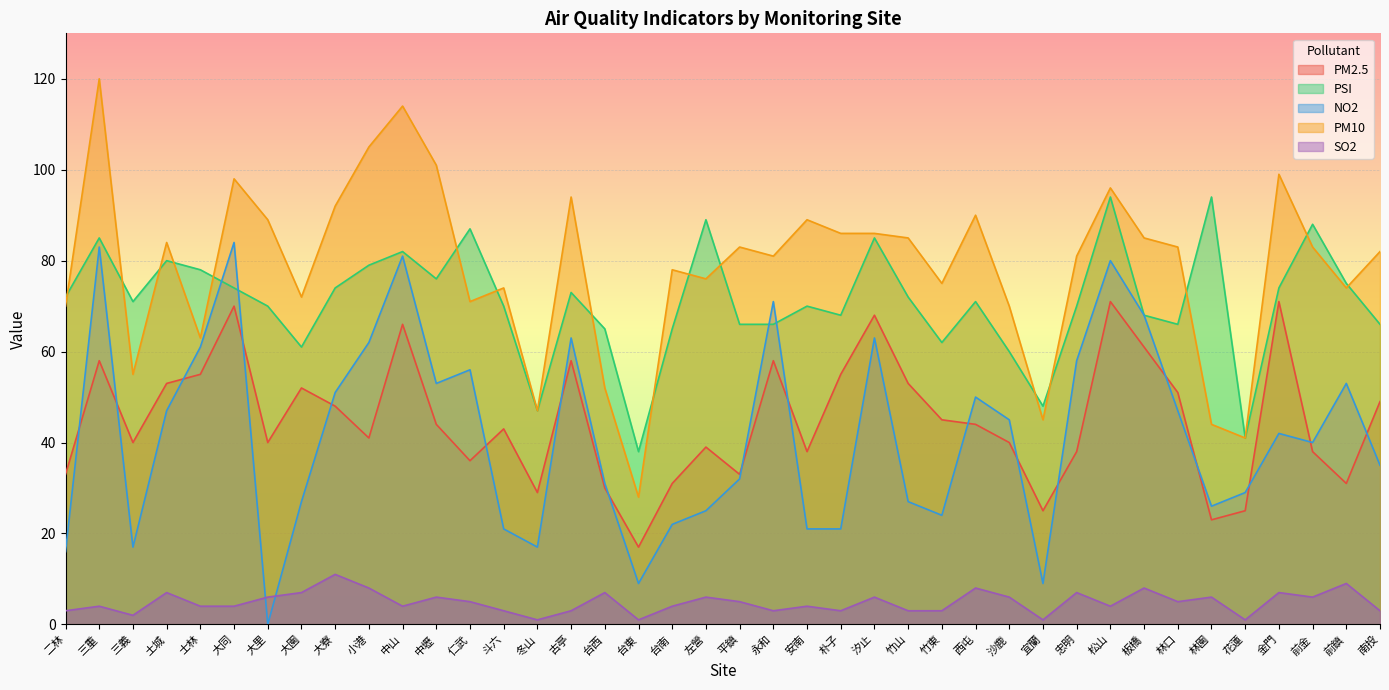

At which label does PM2.5 reach its peak?

松山